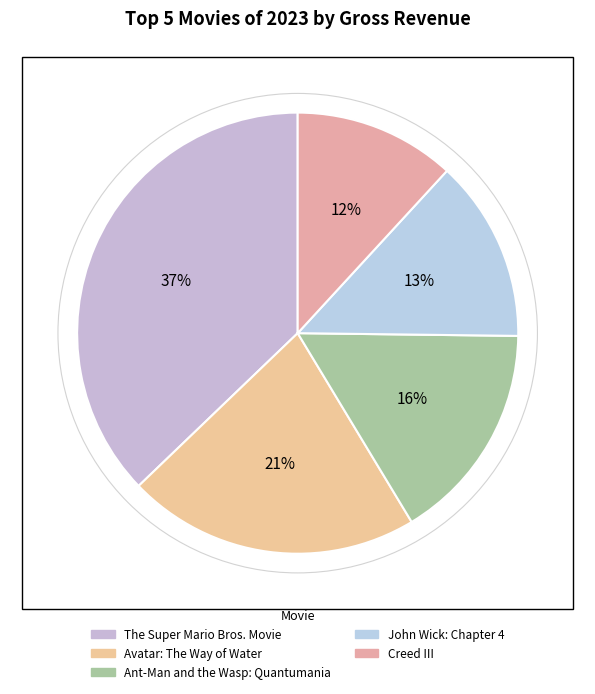

Rank the categories by value from lowest to highest.

Creed III, John Wick: Chapter 4, Ant-Man and the Wasp: Quantumania, Avatar: The Way of Water, The Super Mario Bros. Movie